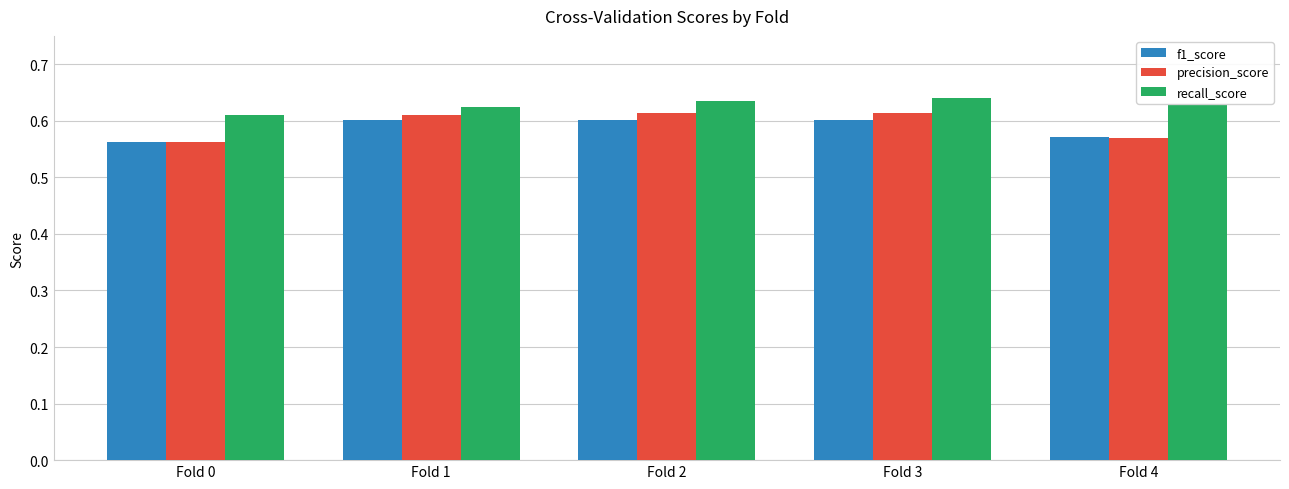

At which label is recall_score closest to 0?

Fold 0